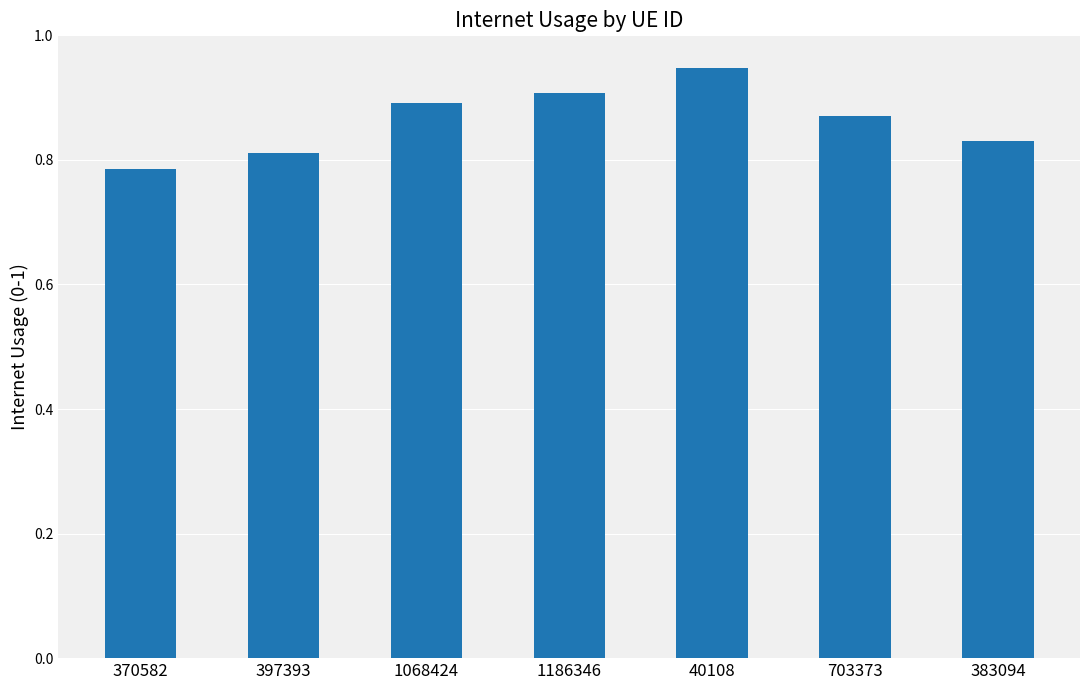

Which label corresponds to the smallest value in the chart?

370582